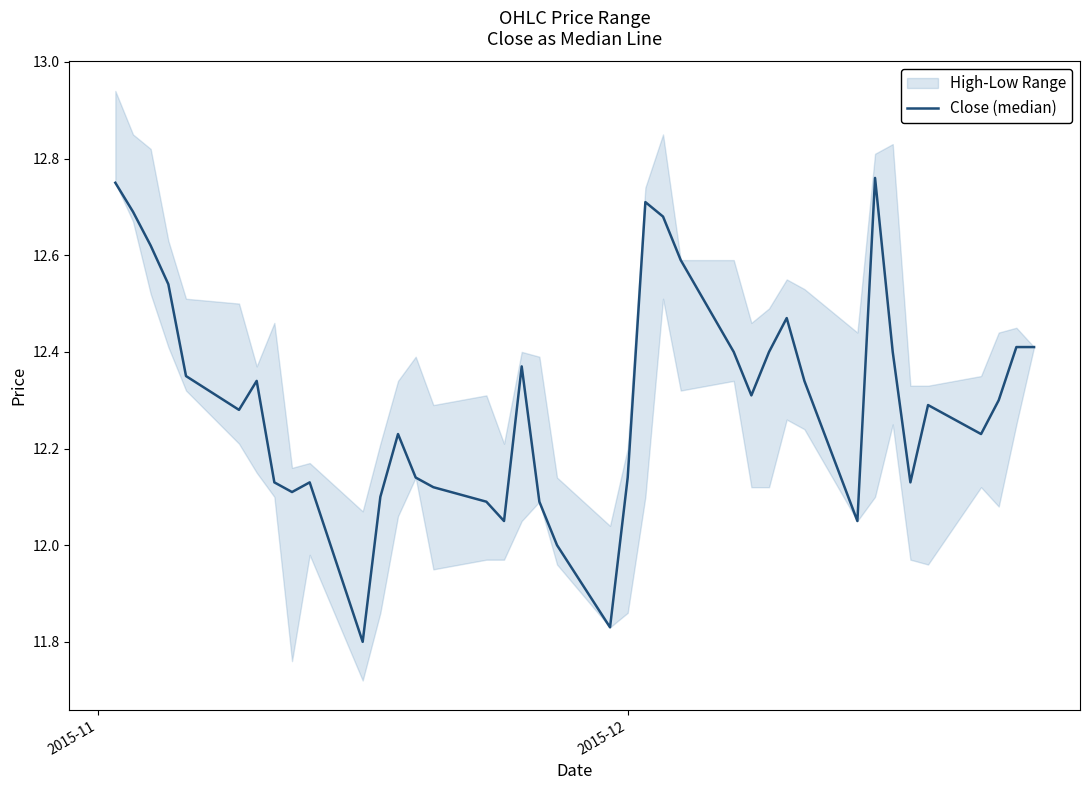

How many data points does each series have?

39